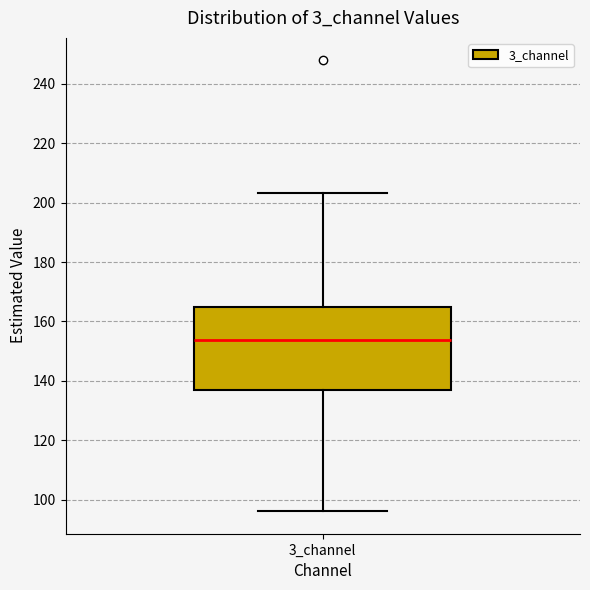

Where is the upper edge of the box for 3_channel on the y-axis? The values are not printed on the chart, so give them approximately, as read against the axis.

164